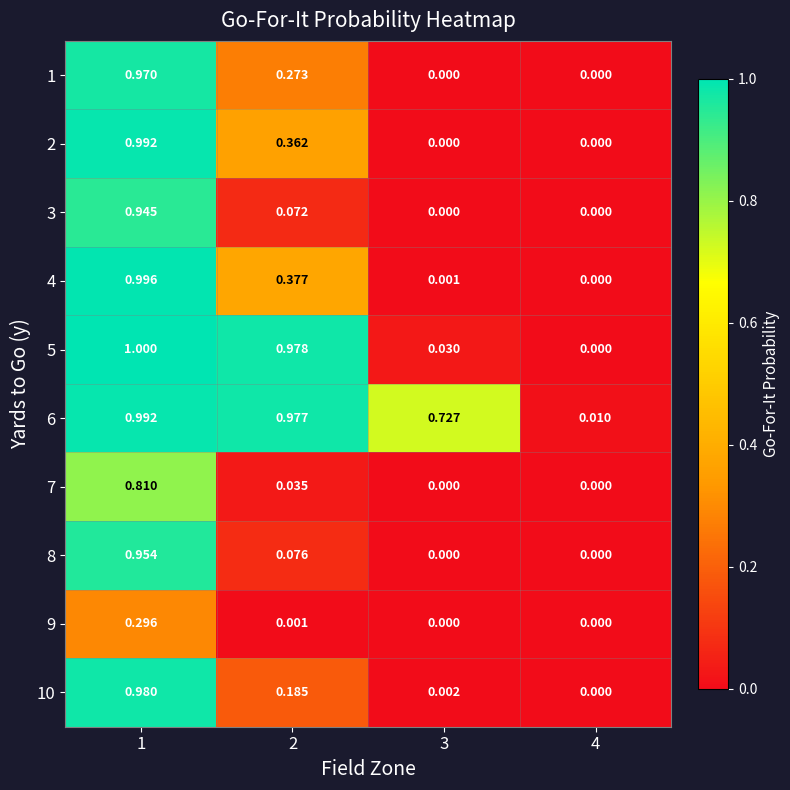

What is the total value across all series at 3?

0.8